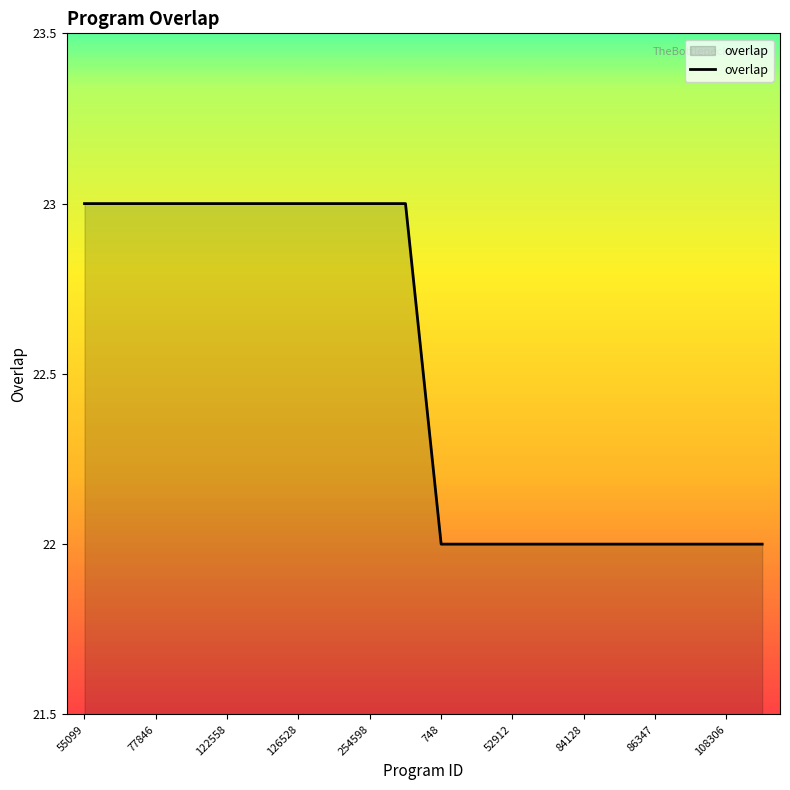

What is the minimum value shown in the chart?

22